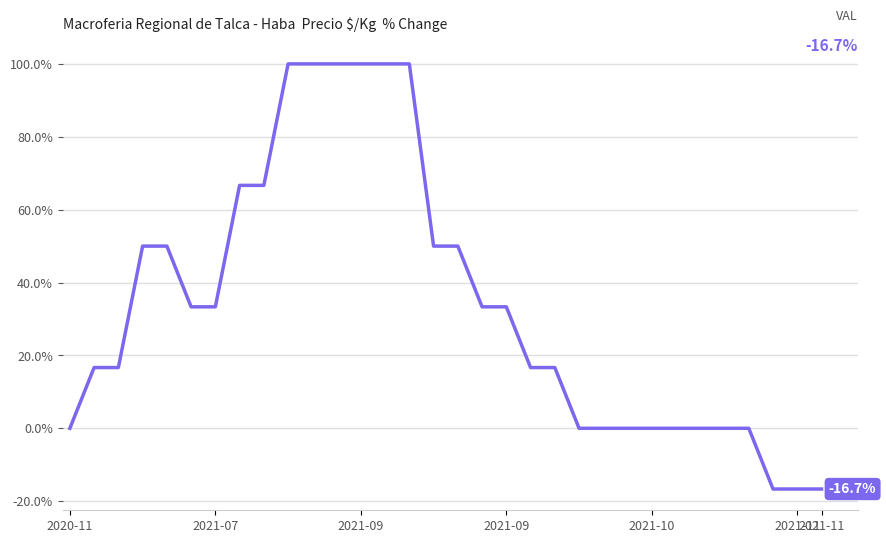

What is the difference between the maximum and minimum values?

116.7